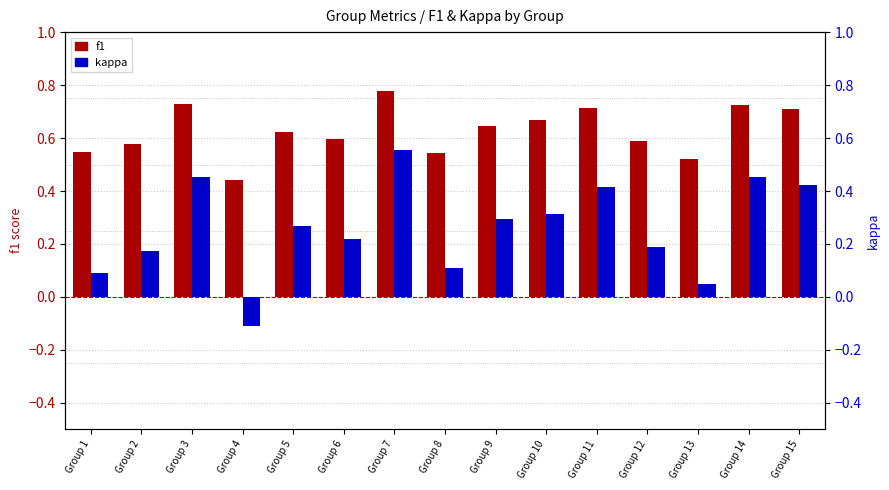

At Group 10, list the series in order from largest to smallest.

f1, kappa